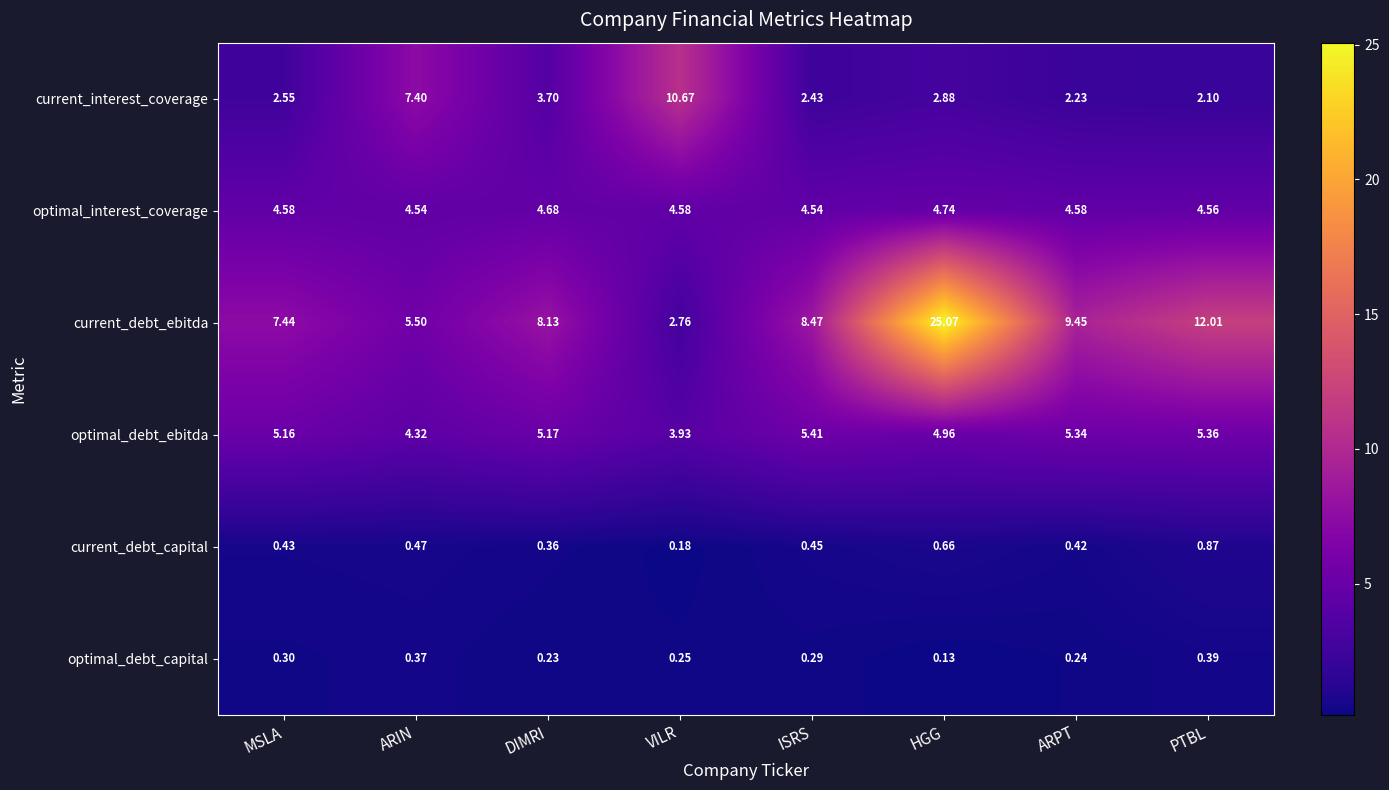

At PTBL, list the series in order from smallest to largest.

optimal_debt_capital, current_debt_capital, current_interest_coverage, optimal_interest_coverage, optimal_debt_ebitda, current_debt_ebitda